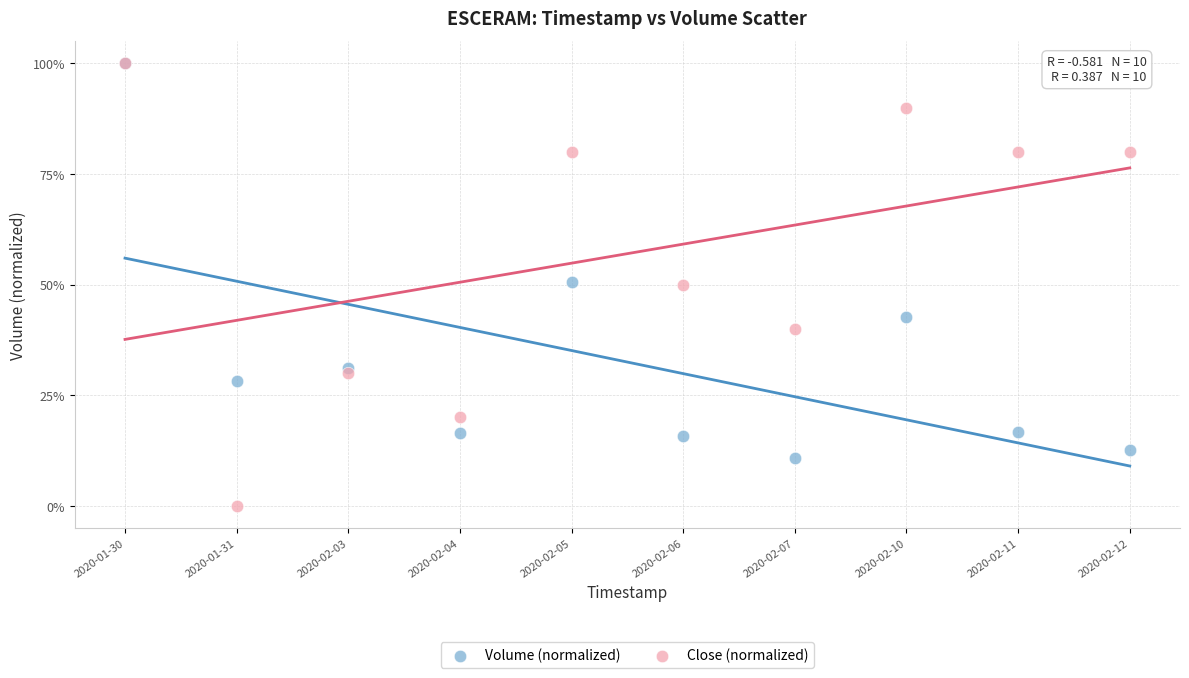

What are all the series names shown in the legend?

Volume (normalized), Close (normalized)